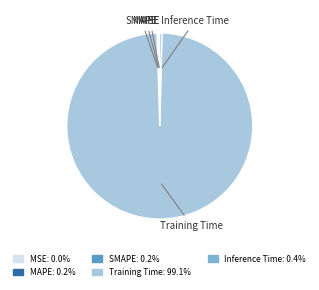

Does any single category account for the majority?

Yes